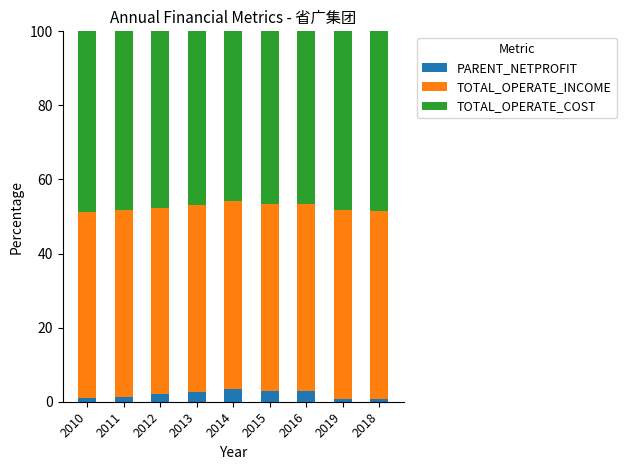

What is the difference between the maximum and minimum values in the PARENT_NETPROFIT series?

2.7